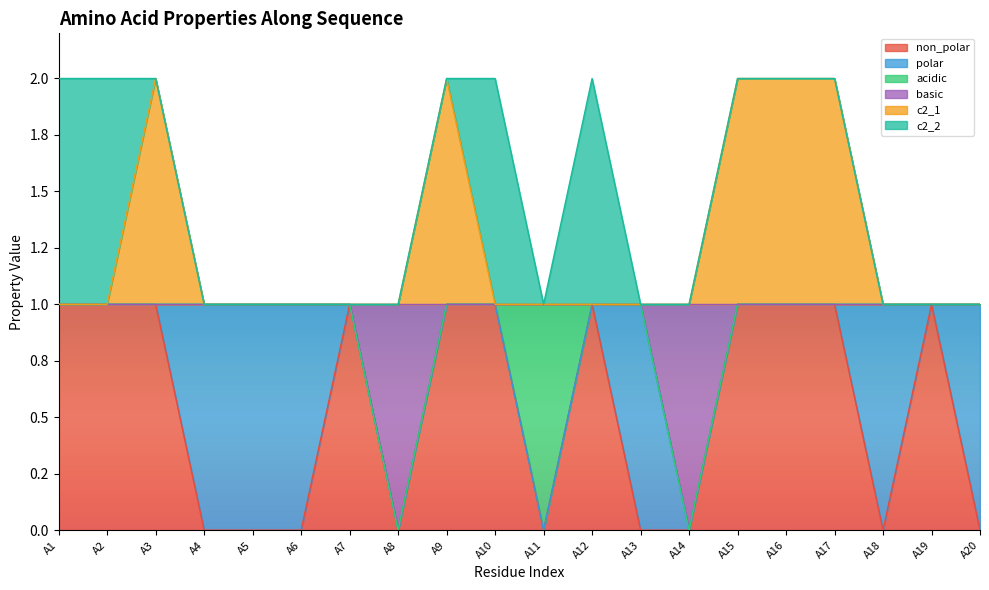

True or false: c2_1 and basic intersect in this chart.

False